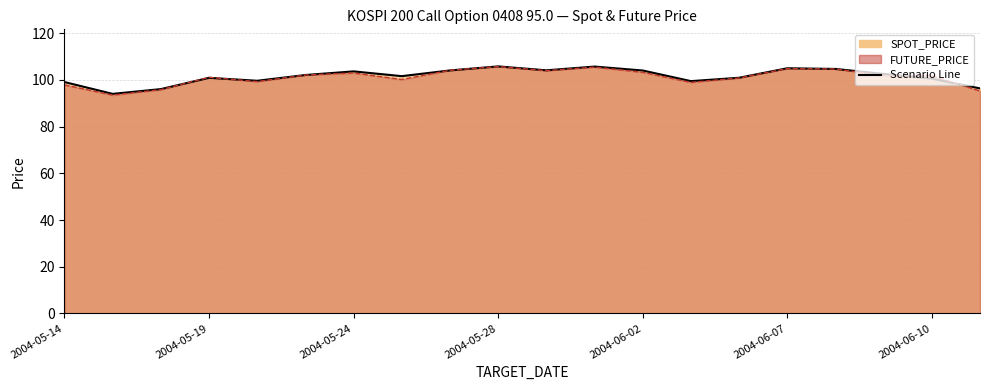

What is the total value across all series at 2004-06-02?

207.4